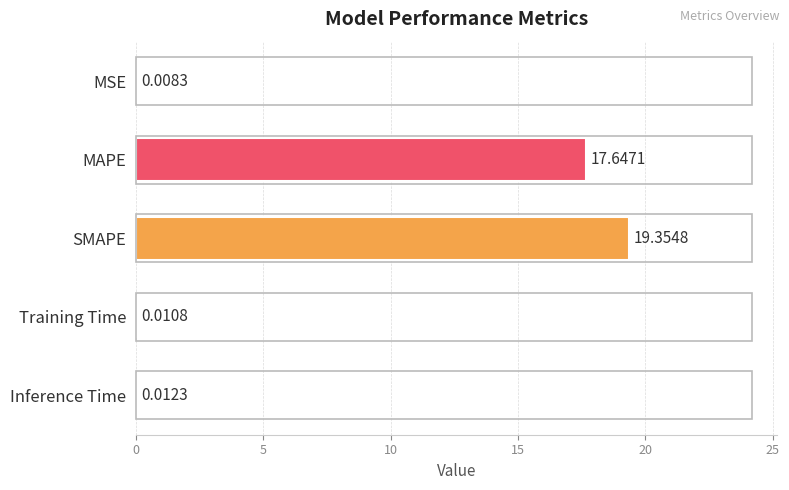

What is the sum of the values at MSE and SMAPE?

19.4